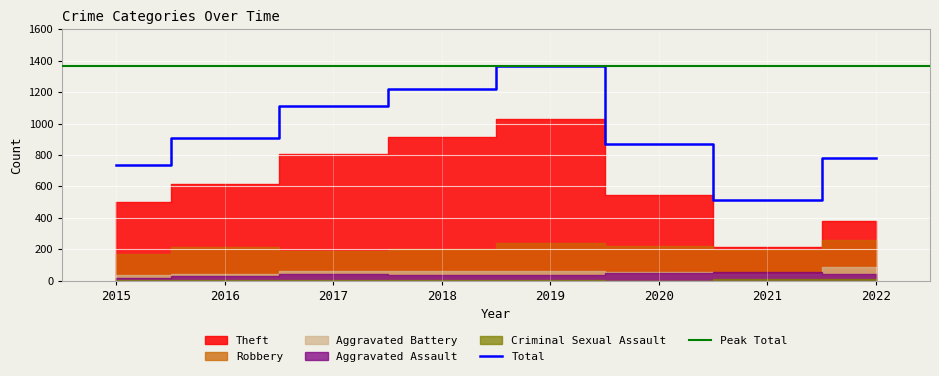

List the labels in order of Total value, largest first.

2019, 2018, 2017, 2016, 2020, 2022, 2015, 2021